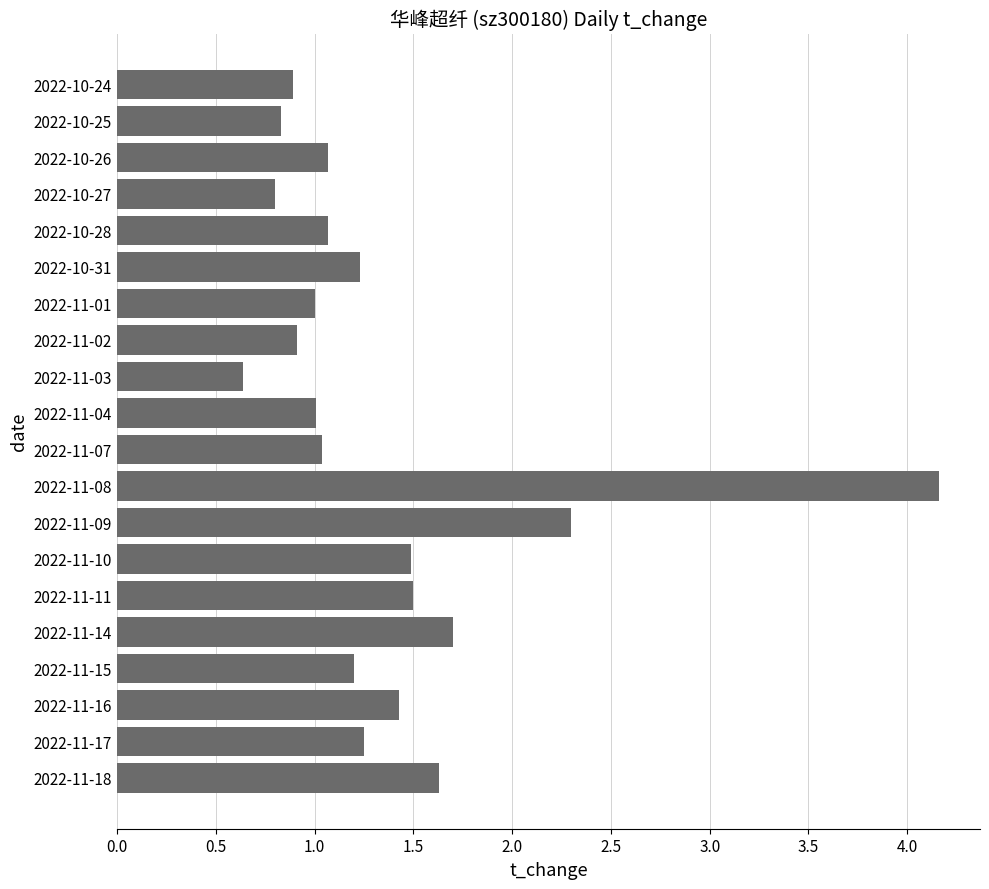

What is the difference between the maximum and minimum values?

3.5